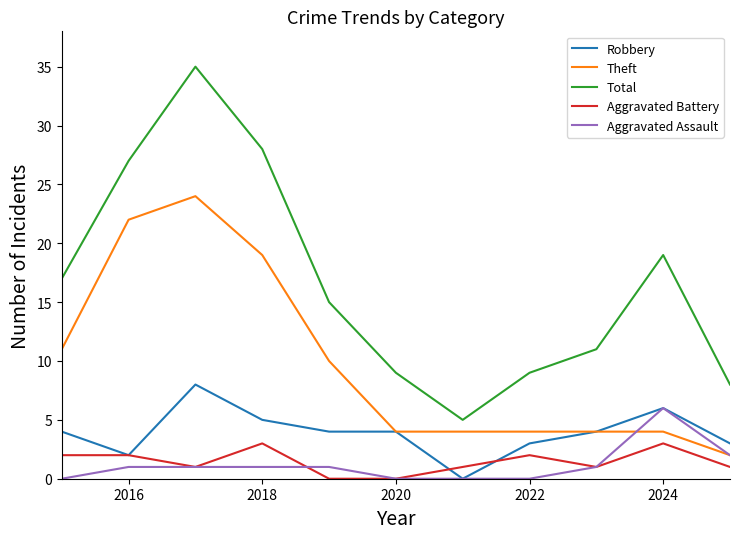

Rank the series by their maximum value, from highest to lowest.

Total, Theft, Robbery, Aggravated Assault, Aggravated Battery